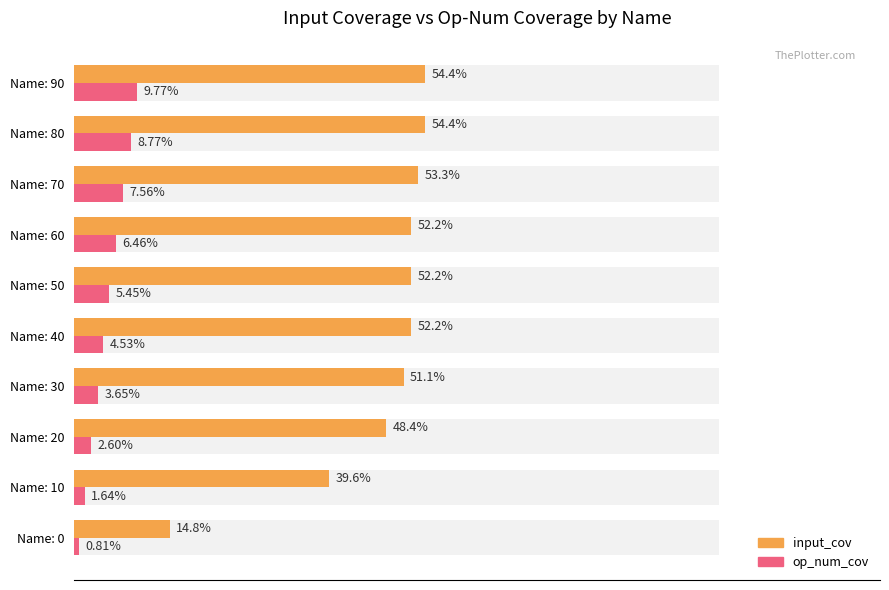

What is the difference between the maximum and minimum values in the op_num_cov series?

9.0